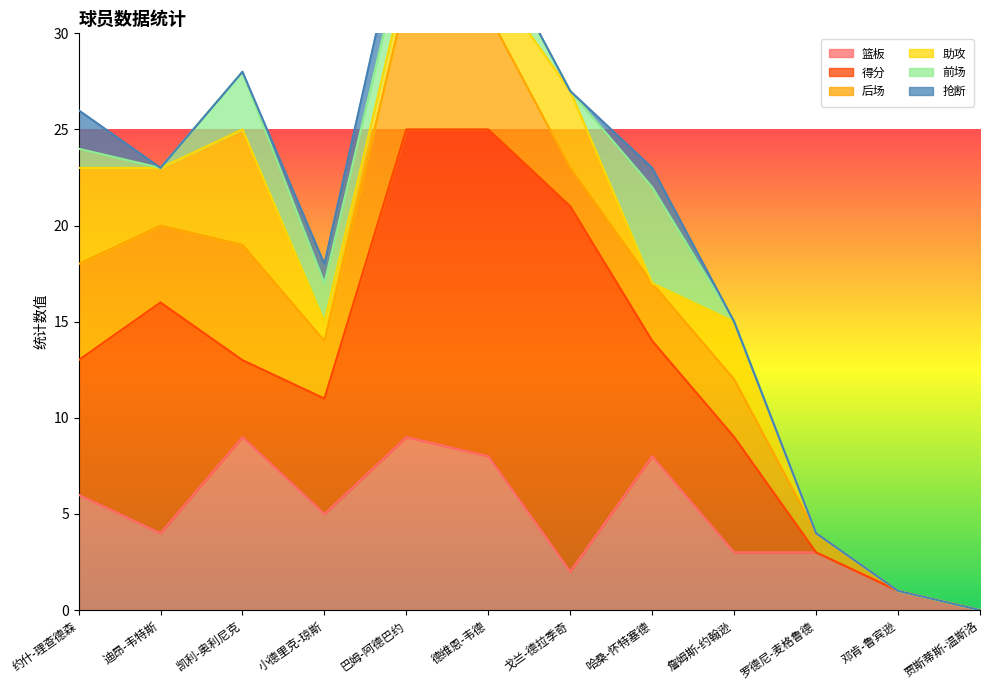

The value of 得分 at 詹姆斯-约翰逊 is 6. True or false?

True